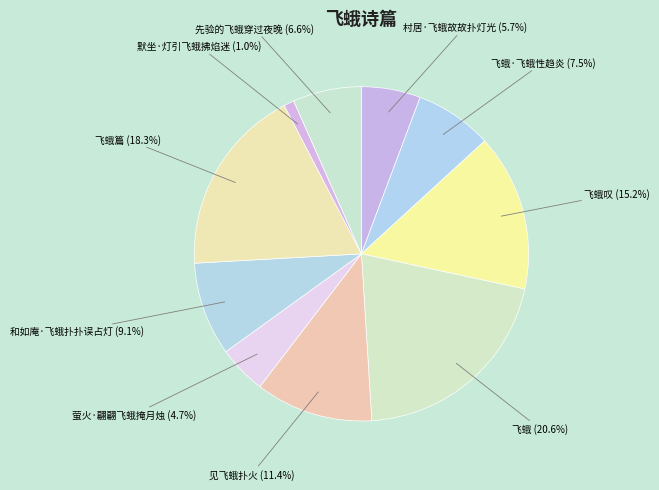

The 飞蛾叹 slice represents 15% of the pie. True or false?

True